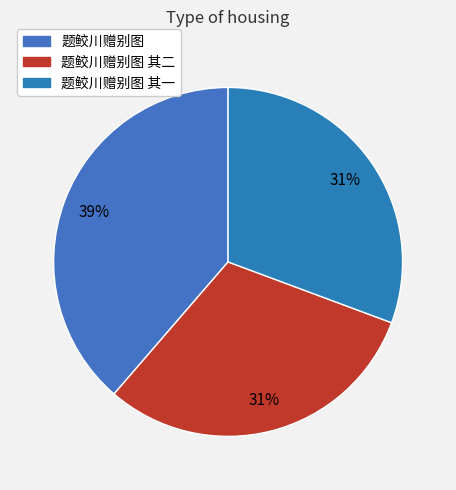

What is the change in value from 题鲛川赠别图 to 题鲛川赠别图 其一?

-144056